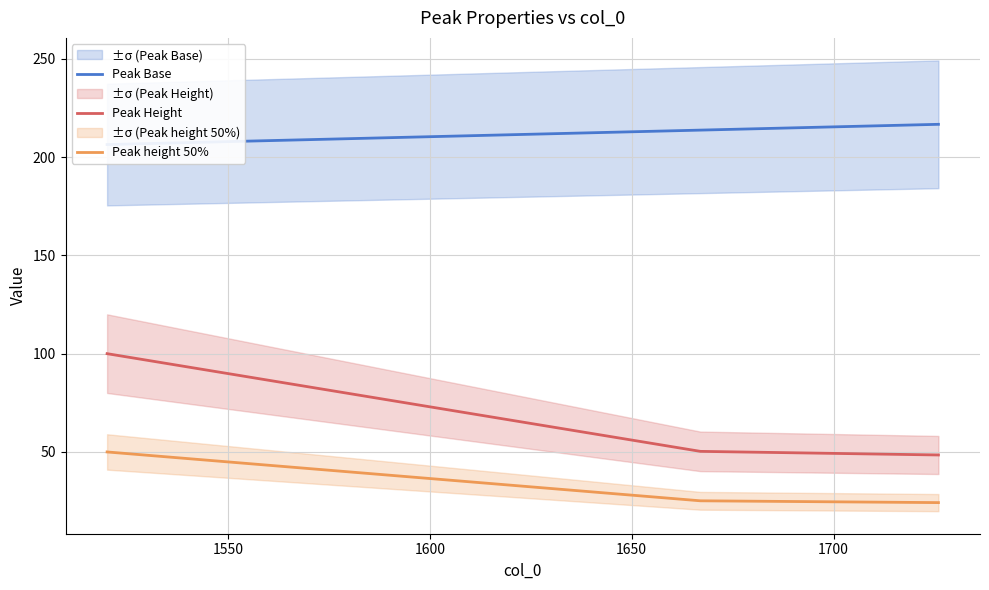

What is the maximum value for Peak Height?

100.0